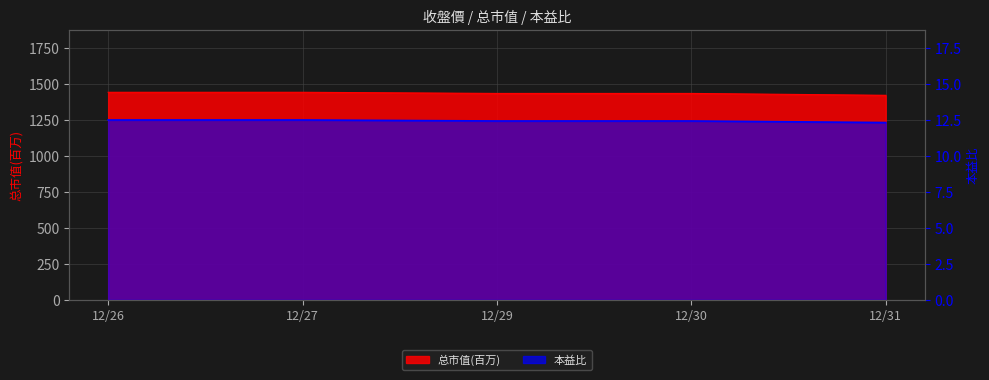

What are all the series names shown in the legend?

总市值(百万), 本益比